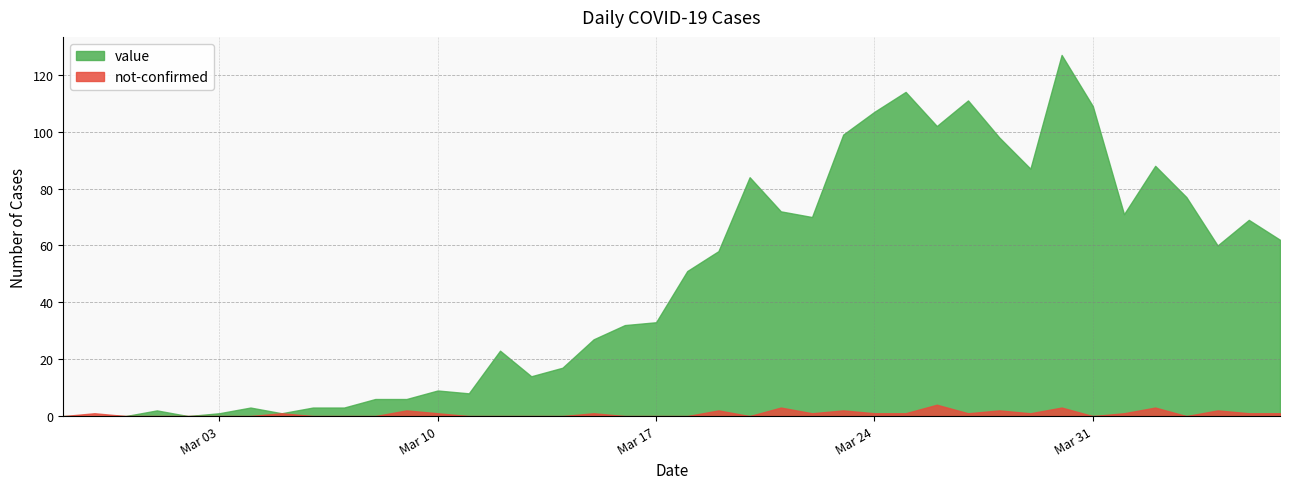

What is the label of the 21st point from the left?

2020-03-18